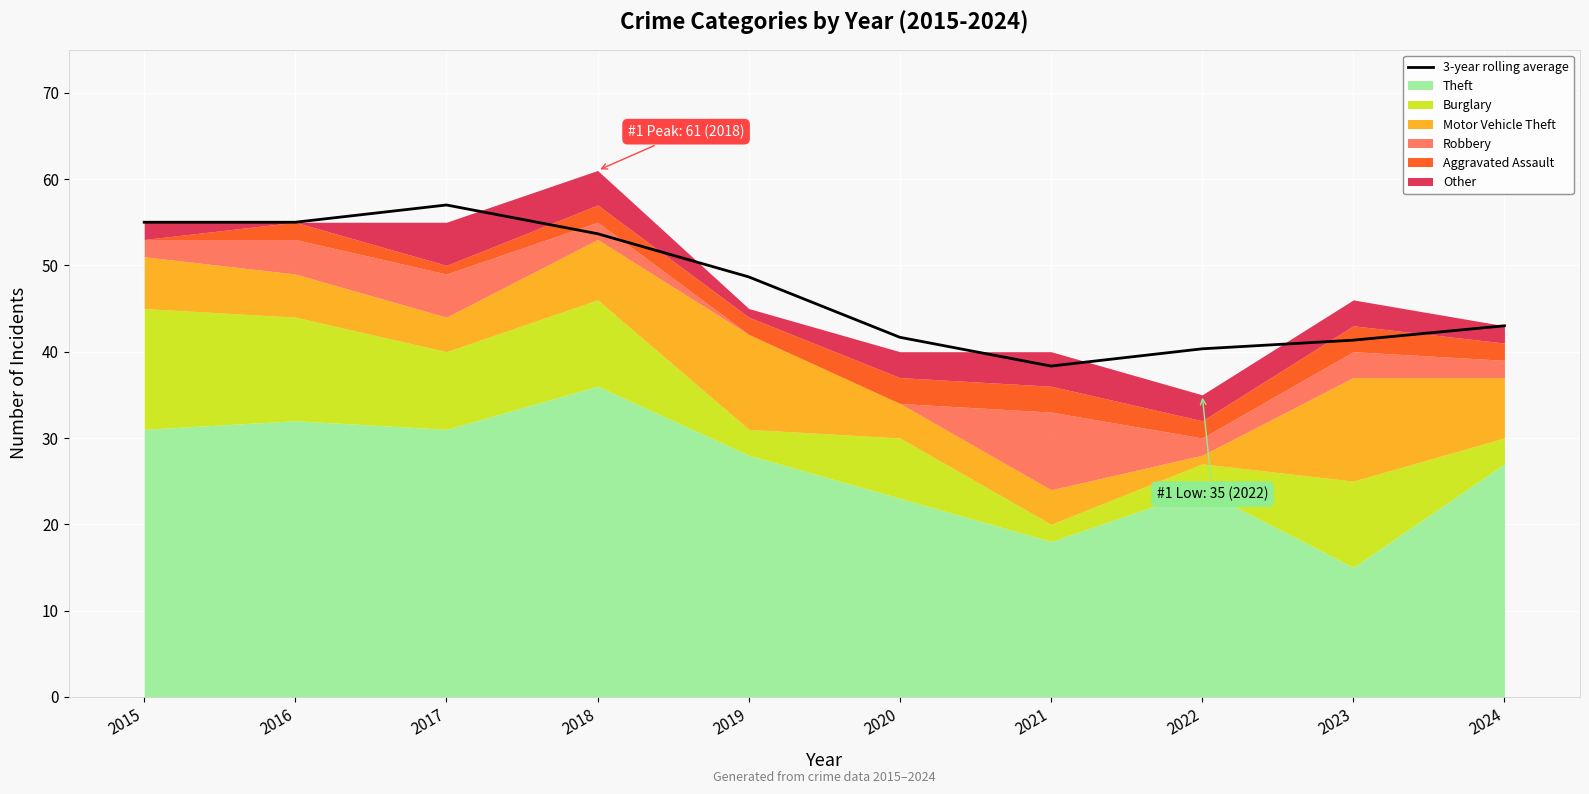

At which label does 3-year rolling average reach its minimum?

2021